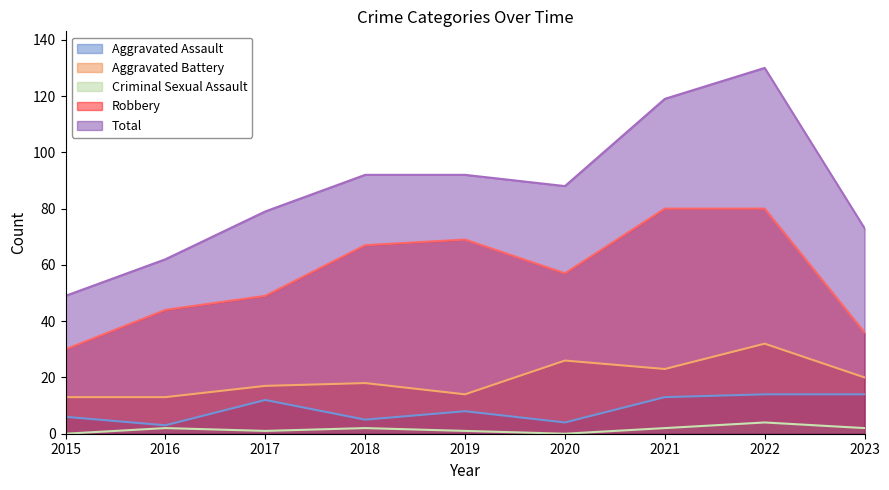

At how many categories does at least one series exceed 9?

9